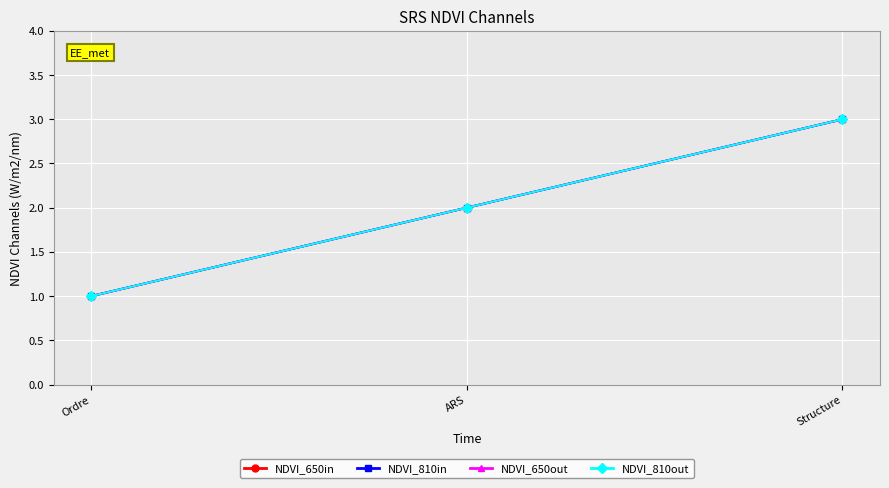

How many lines are shown in the chart?

4